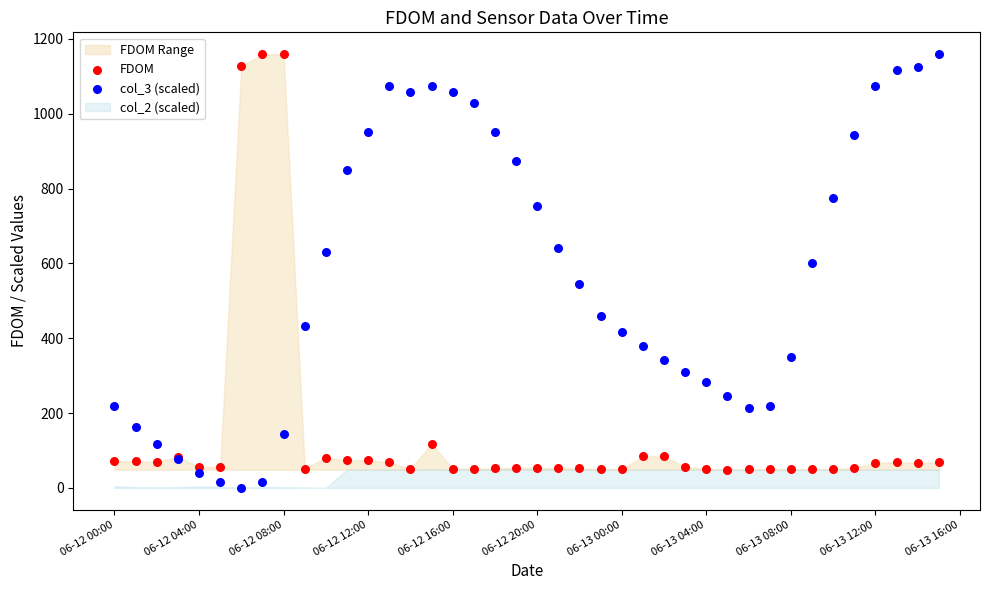

What is the X range (max minus min) for the scatter plot?

1.6